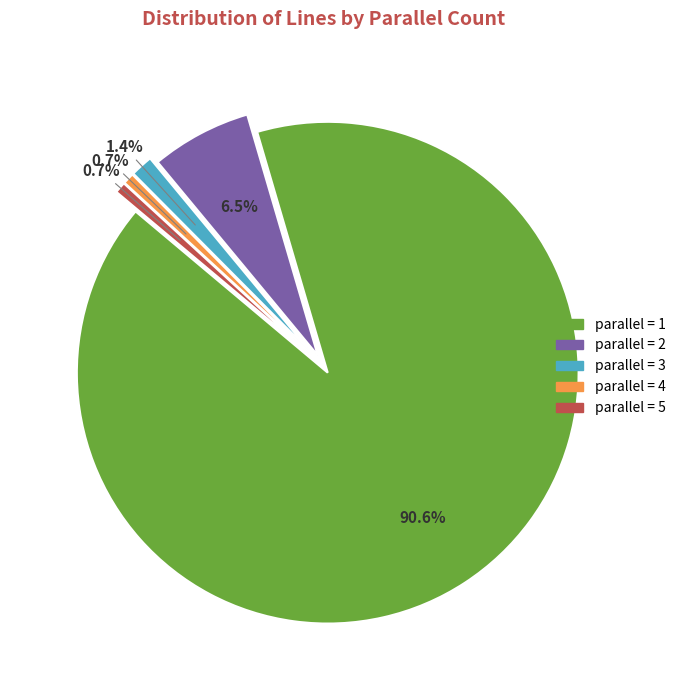

Is there a majority slice in this chart?

Yes